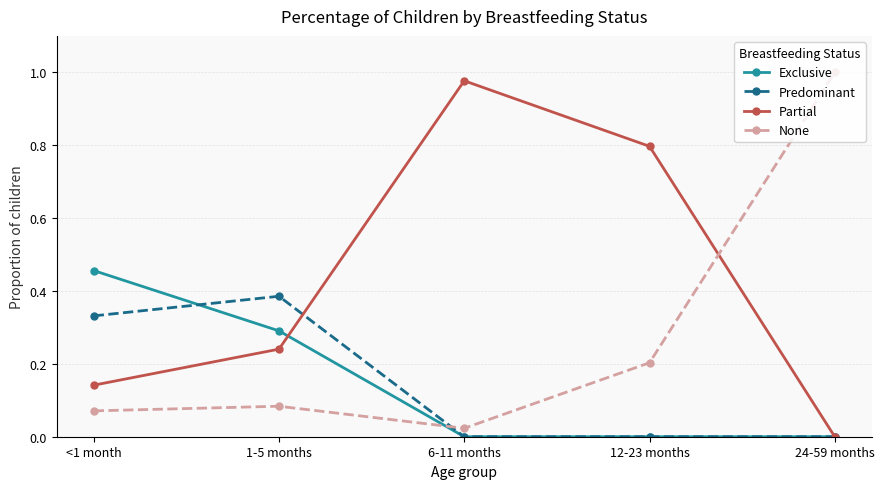

Which series changed the most between <1 month and 24-59 months?

None